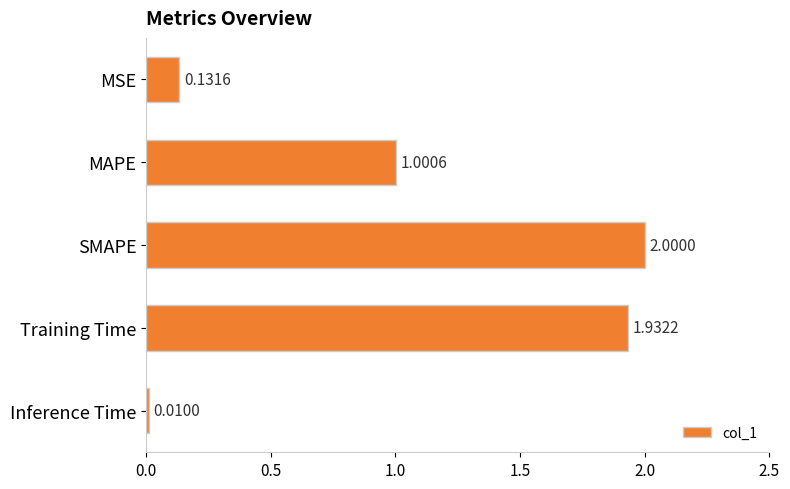

What is the sum of all values?

5.1